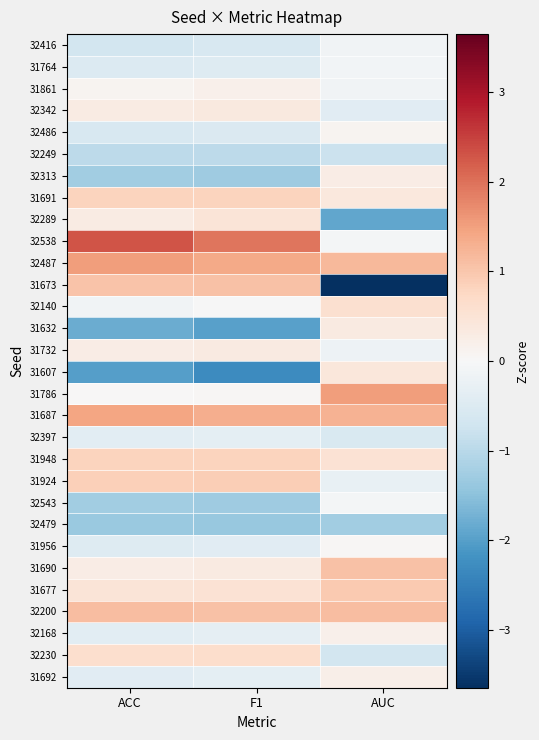

At AUC, list the series in order from smallest to largest.

31673, 32289, 32479, 32249, 32230, 32397, 32342, 31924, 31732, 31861, 32416, 31764, 32543, 32538, 31956, 32486, 32168, 31692, 32313, 31632, 31691, 31607, 31948, 32140, 31677, 31690, 32200, 32487, 31687, 31786